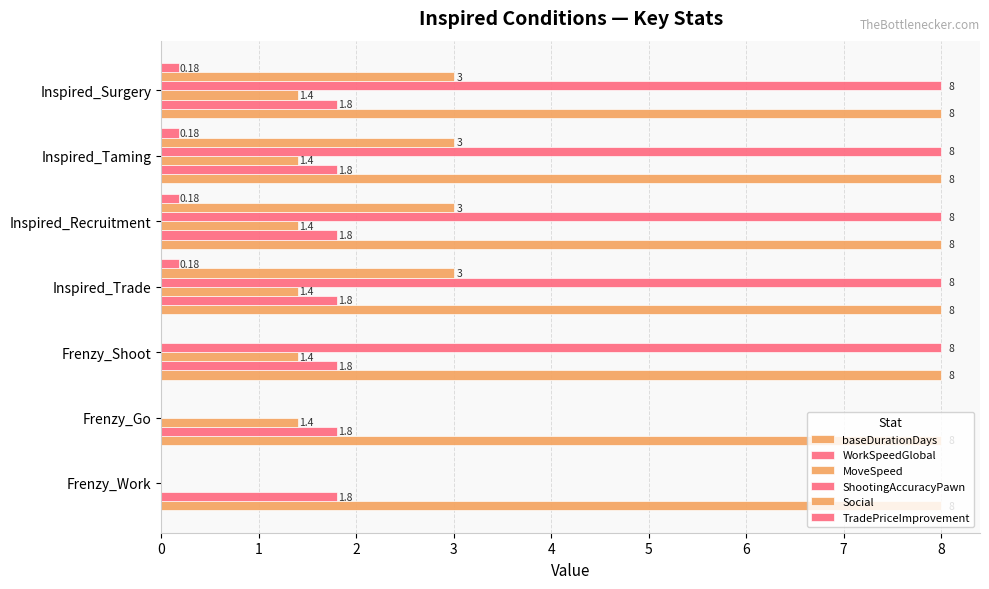

Count the number of categories in the chart.

7